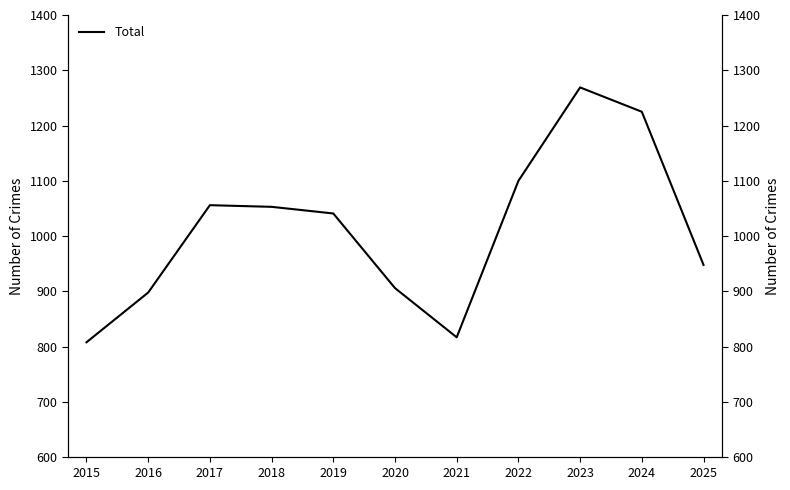

Where does the data first go above 1041?

2017